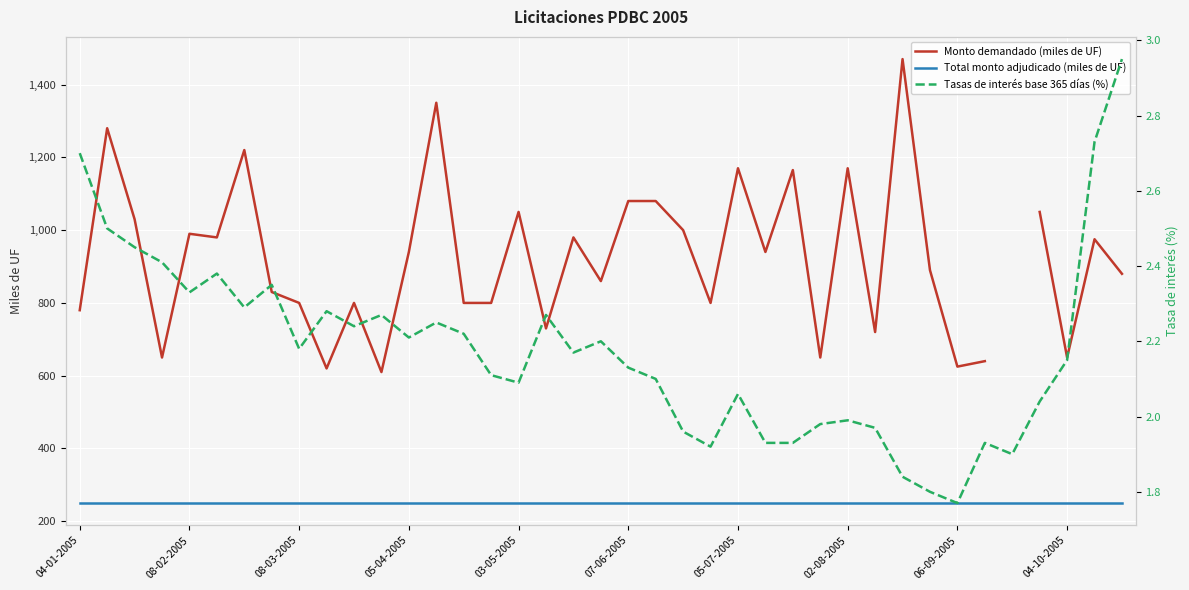

At how many categories does at least one series exceed 1194?

4